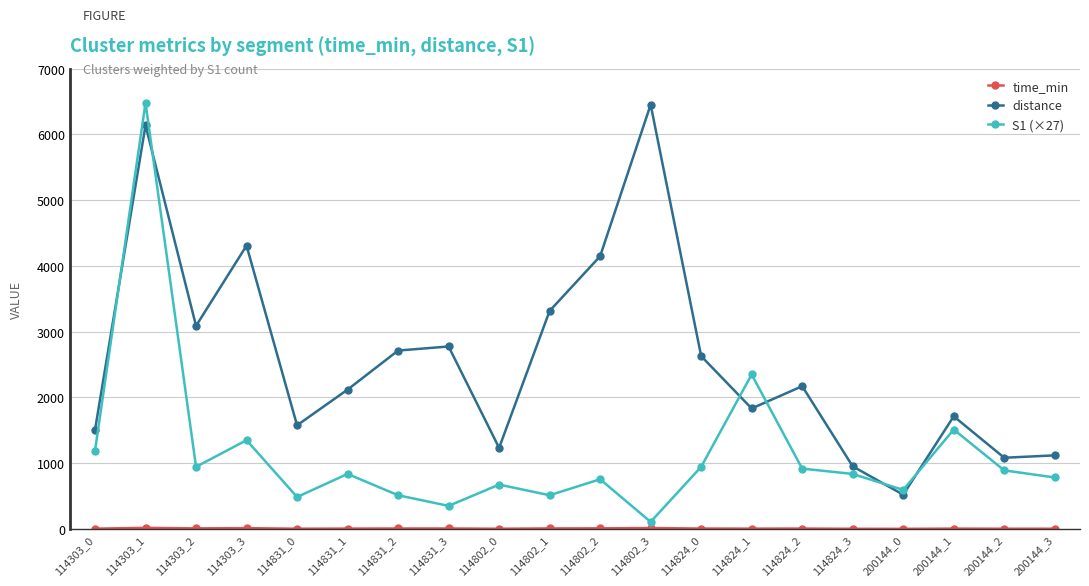

The value of S1 (×27) at 114802_0 is 1104.9. True or false?

False